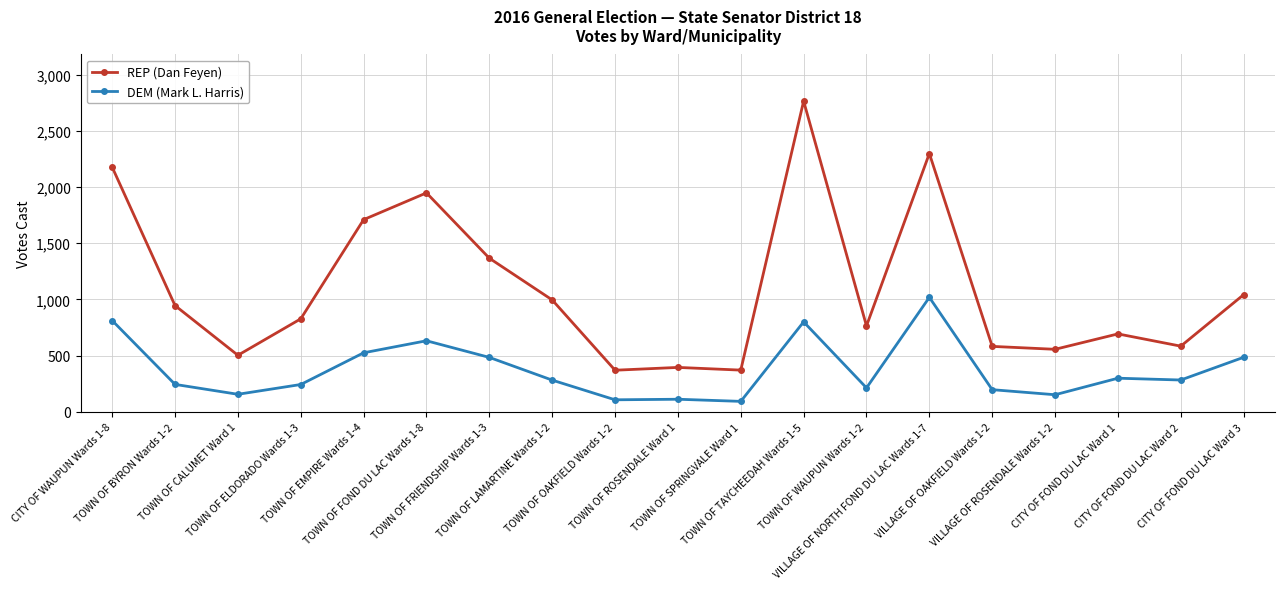

How many values in the DEM (Mark L. Harris) series are below 283?

9